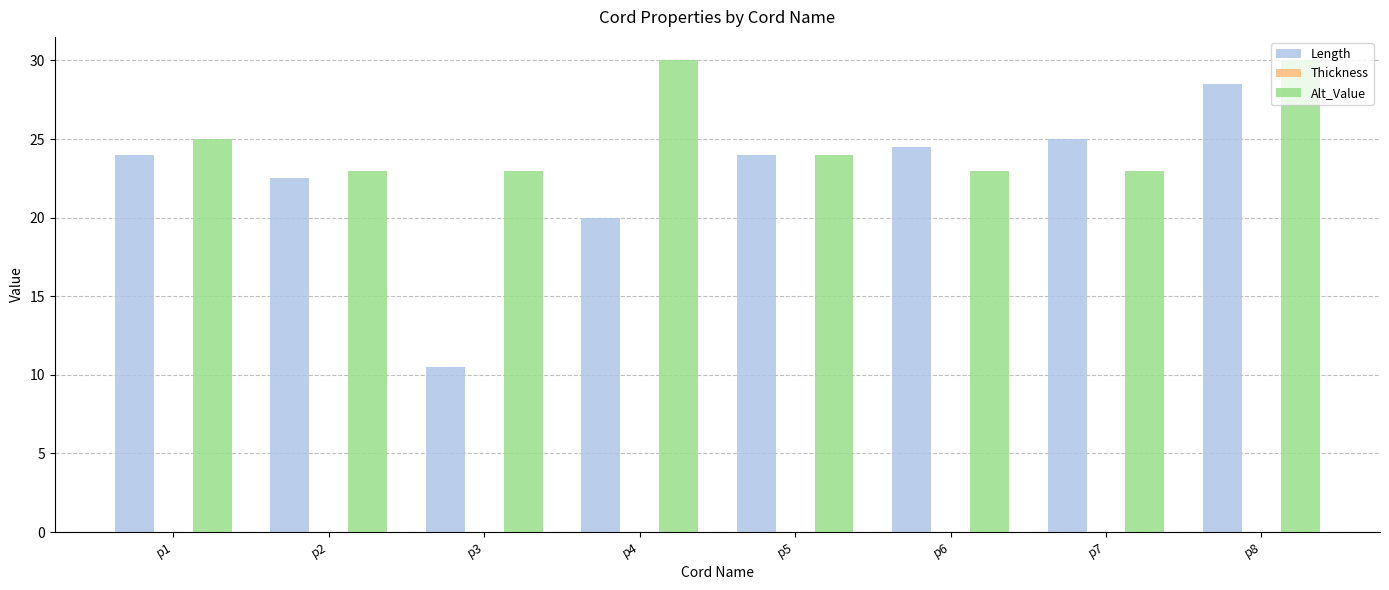

What is the average value of the Alt_Value series?

25.1